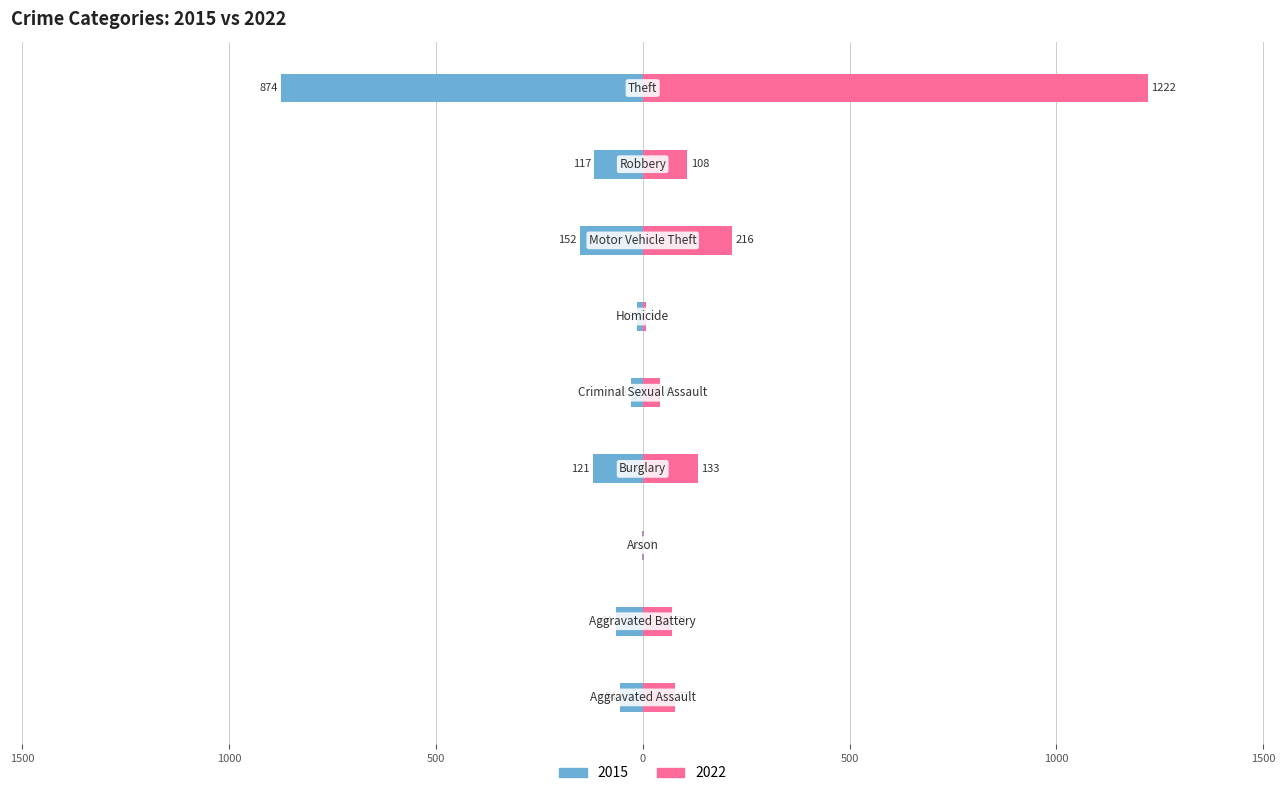

What is the label of the 4th bar from the right?

Homicide